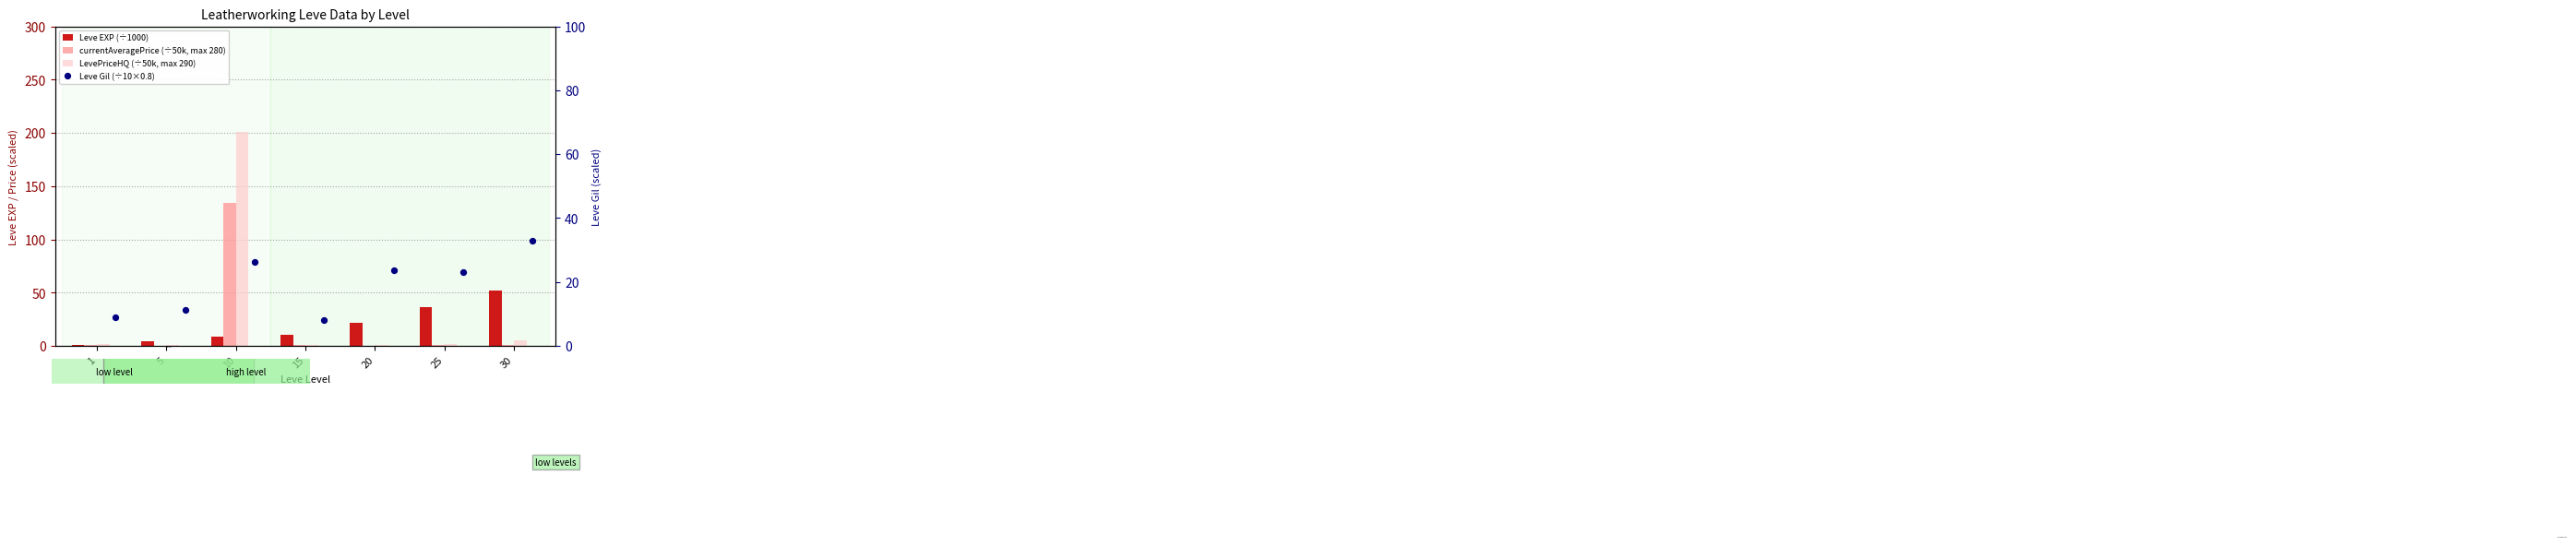

Which series has the largest total across all categories?

LevePriceHQ (÷50k, max 290)